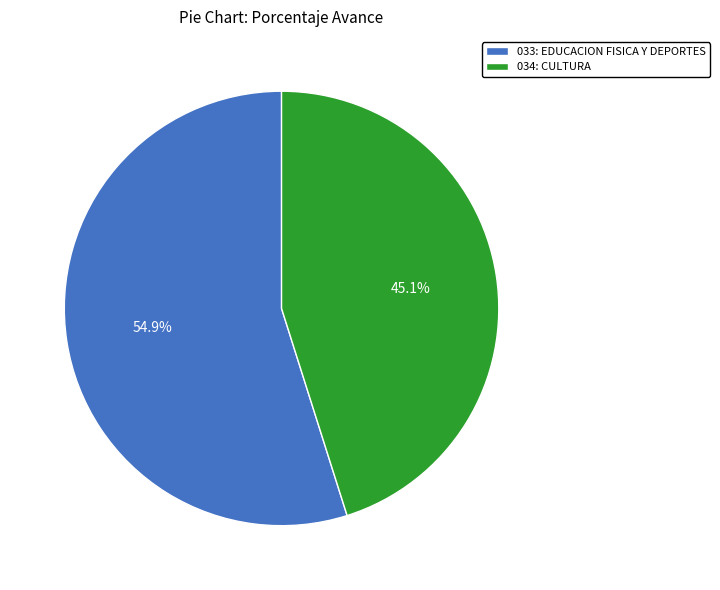

Which slice represents more than half of the pie?

033: EDUCACION FISICA Y DEPORTES